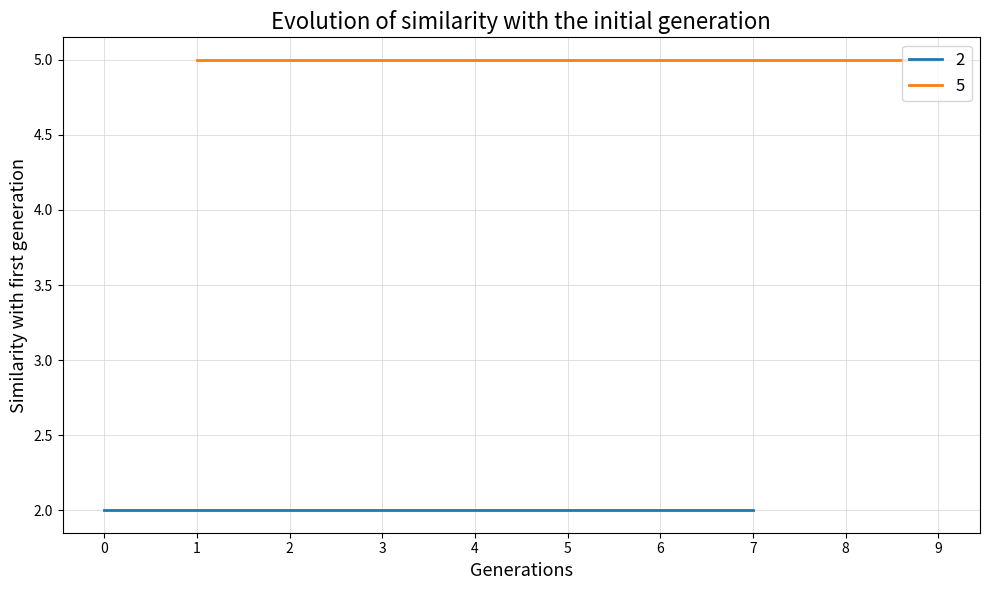

What is the smallest value displayed?

2